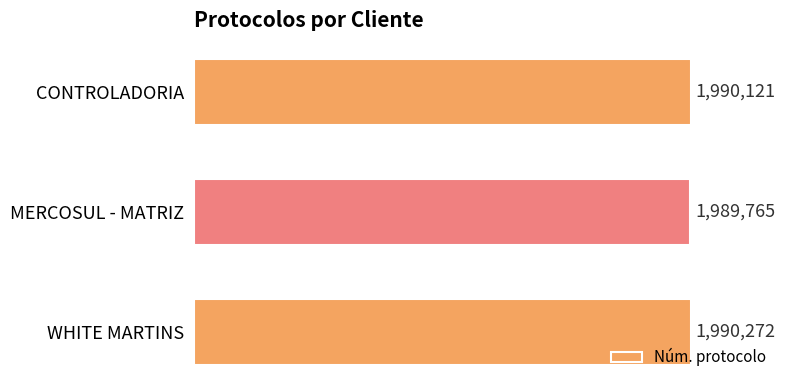

What is the maximum value shown in the chart?

1990272